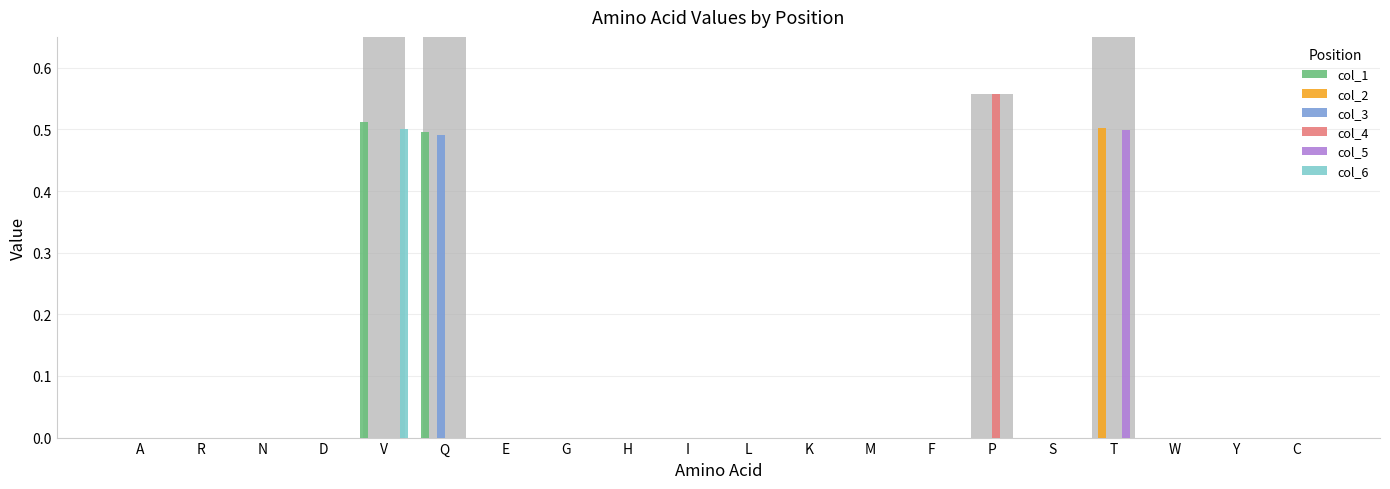

Is the value of col_1 at P greater than the value of col_6 at P?

No